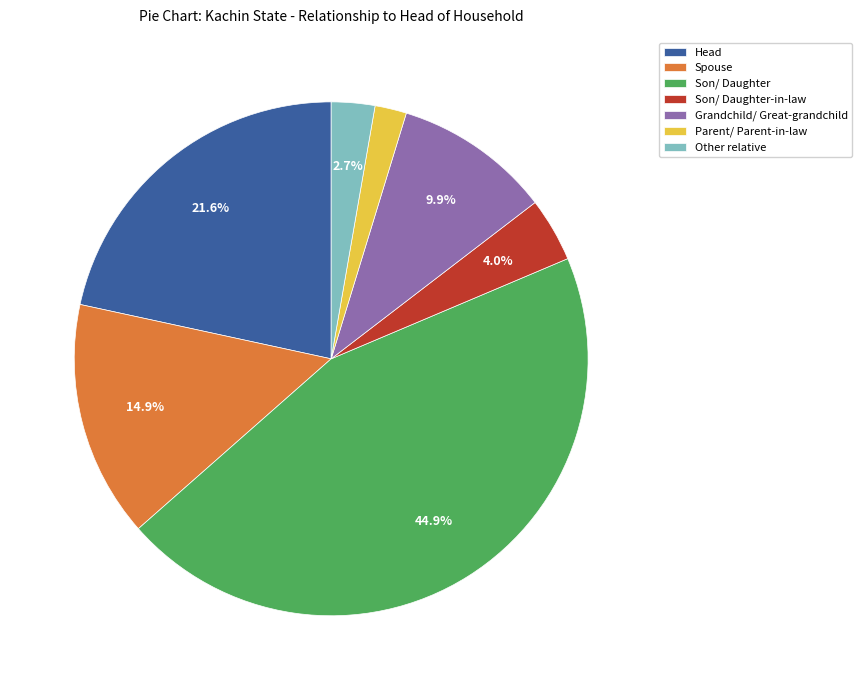

Is Son/ Daughter the majority of the pie?

No